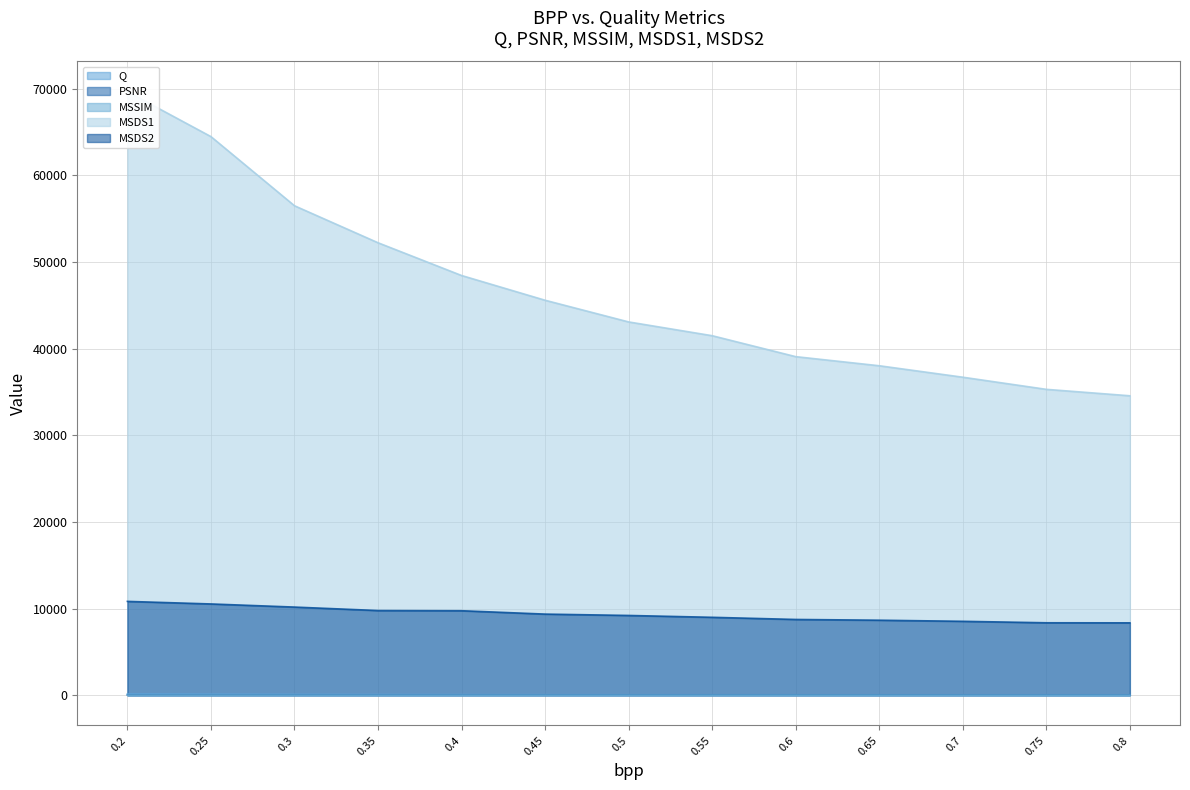

The value of Q at 0.25 is 22.9. True or false?

False